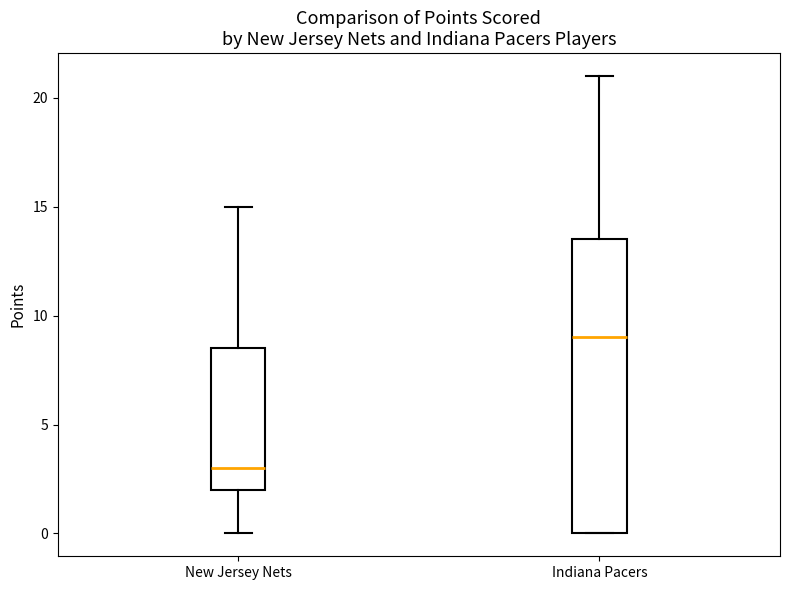

Reading left to right, transcribe this box plot: for each box, give where its median line is, the range the box spans, and where its two whiskers end, as read against the y-axis. The values are not printed on the chart, so give them approximately, as read against the axis.

New Jersey Nets: median 3.0, box 2.0 to 8.5, whiskers 0.0 to 15.0
Indiana Pacers: median 9.0, box 0.0 to 13.5, whiskers 0.0 to 21.0